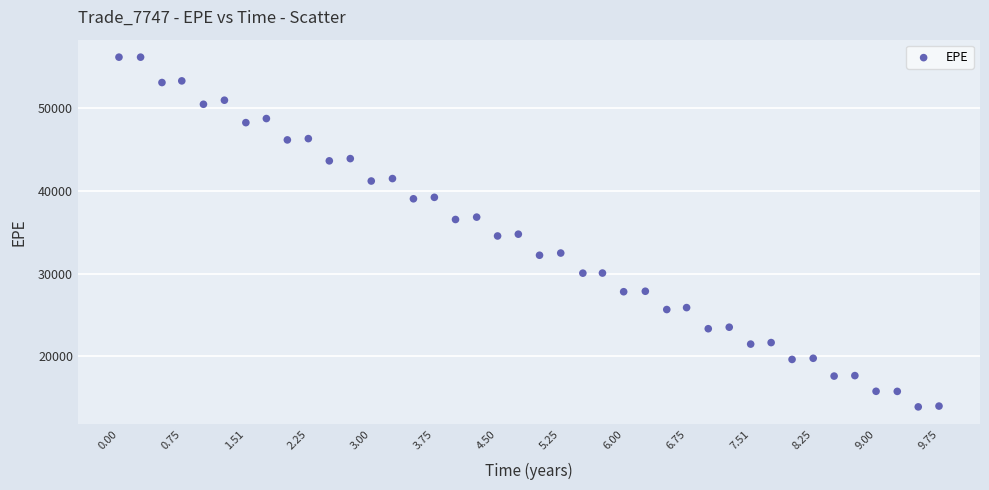

What is the range of X values (max minus min)?

9.7